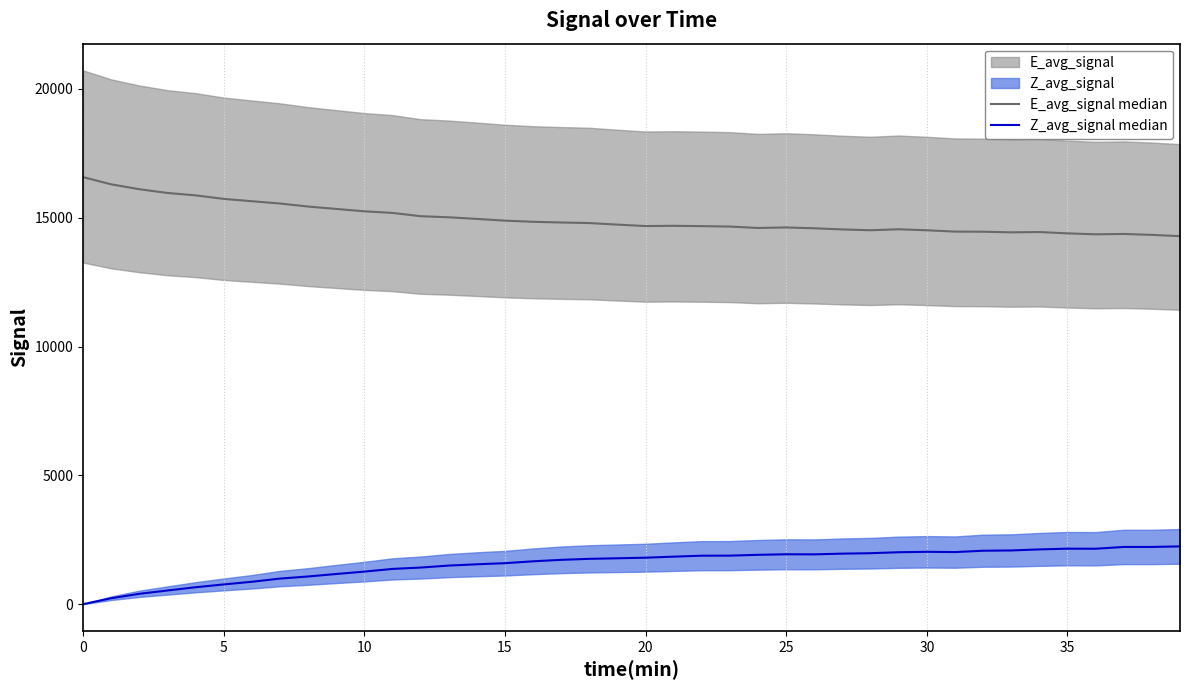

What is the sum of the E_avg_signal median values at 30 and 5?

30242.9